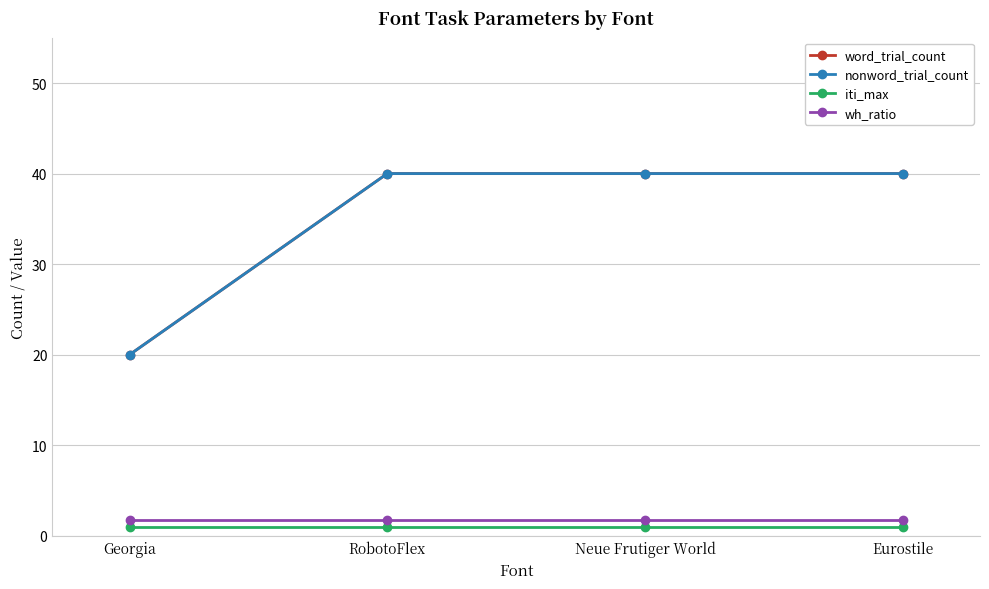

Reading left to right, what are all the values shown in this chart?

word_trial_count: Georgia=20.0	RobotoFlex=40.0	Neue Frutiger World=40.0	Eurostile=40.0
nonword_trial_count: Georgia=20.0	RobotoFlex=40.0	Neue Frutiger World=40.0	Eurostile=40.0
iti_max: Georgia=1.0	RobotoFlex=1.0	Neue Frutiger World=1.0	Eurostile=1.0
wh_ratio: Georgia=1.8	RobotoFlex=1.8	Neue Frutiger World=1.8	Eurostile=1.8